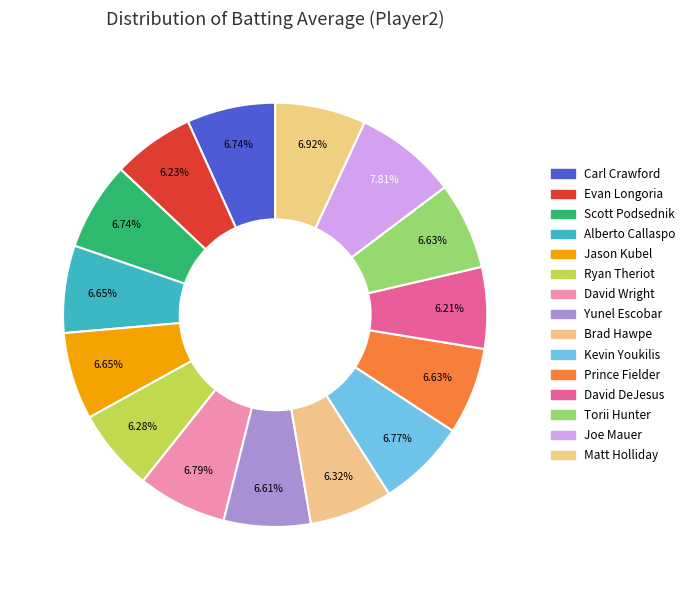

Does any single category account for the majority?

No